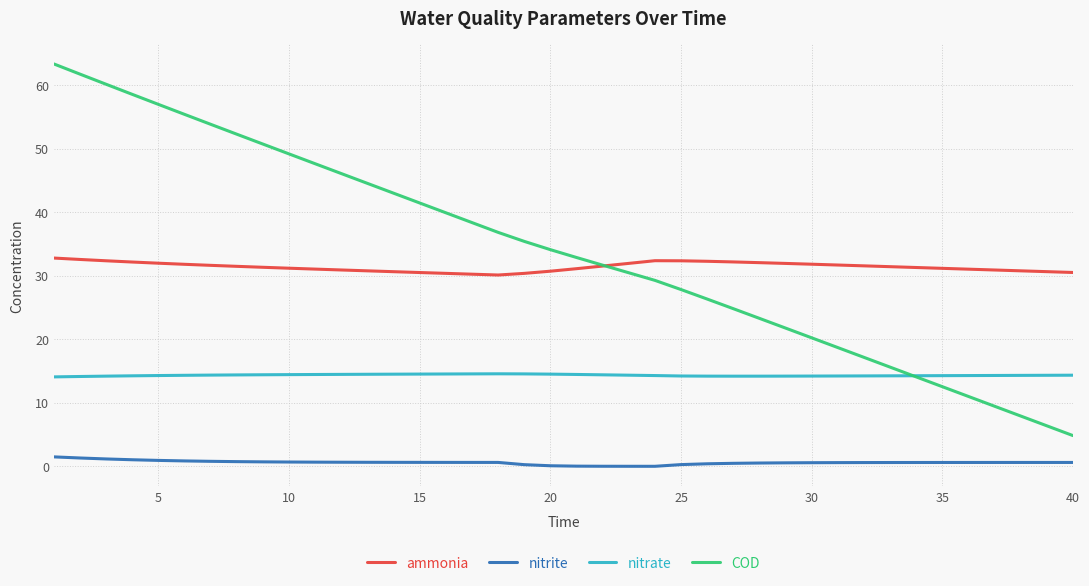

What is the highest value of the nitrite series?

1.5